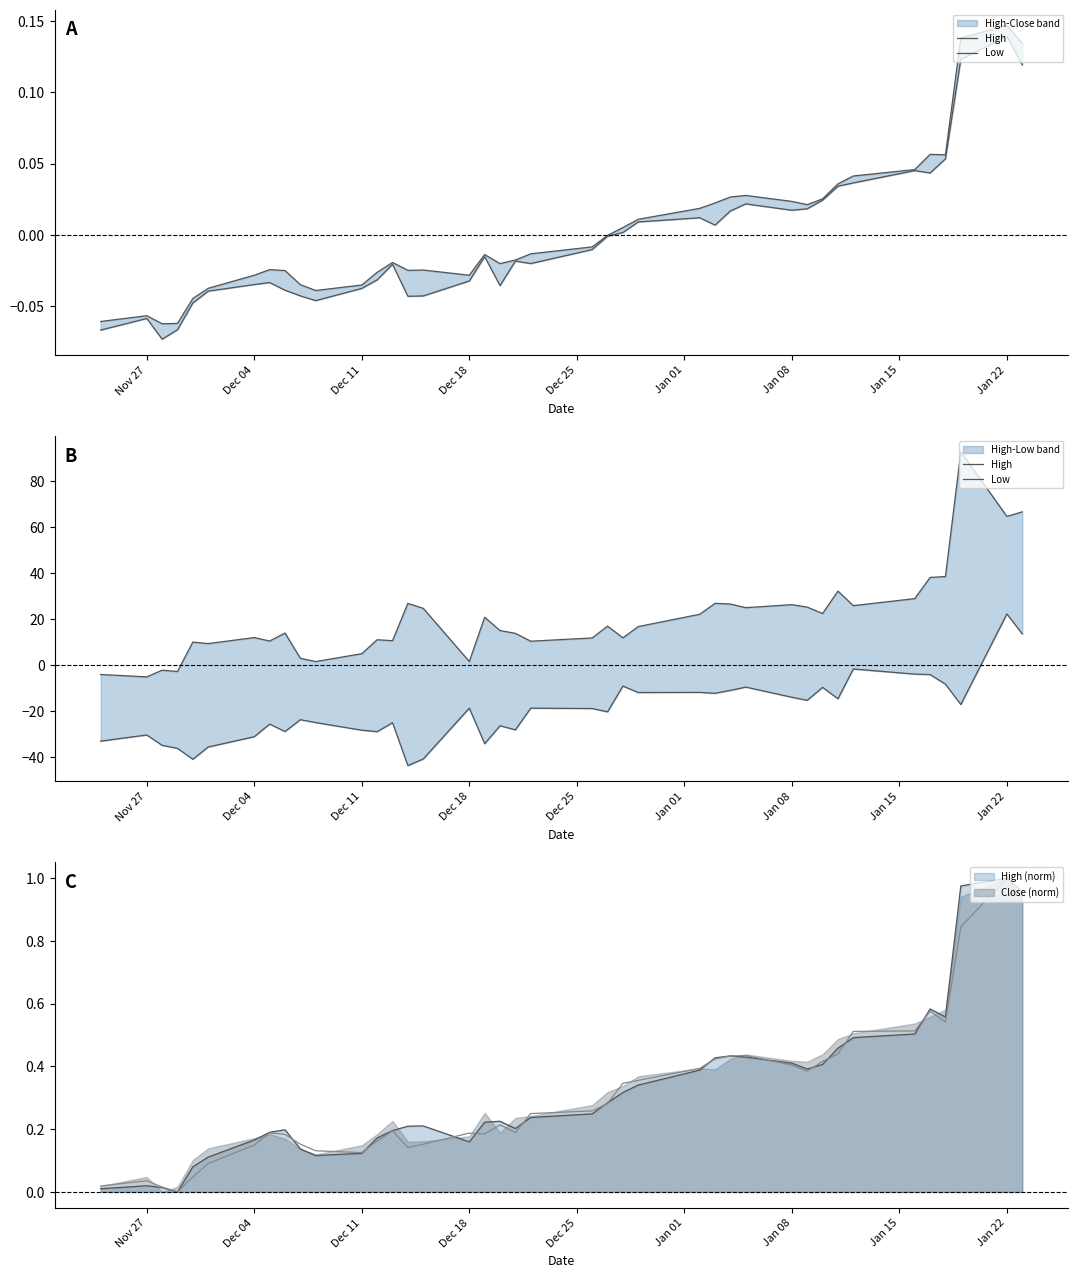

True or false: High (norm) has a value of 0.4 at Jan 08.

True